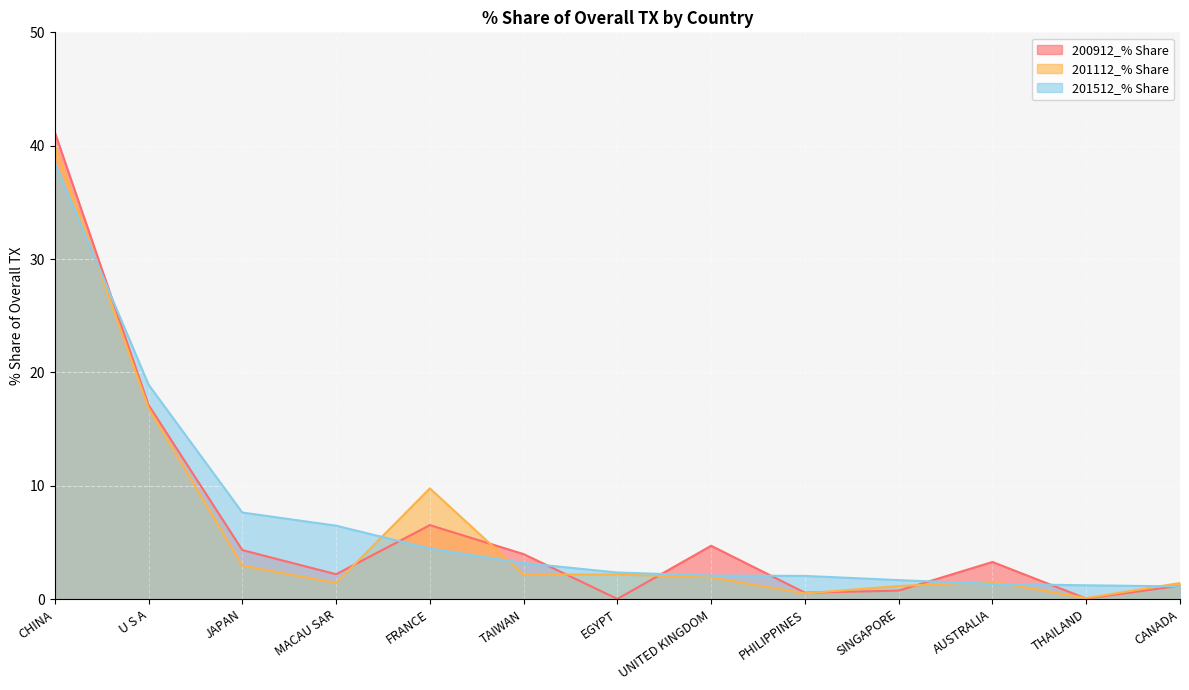

The value of 201512_% Share at JAPAN is 7.6. True or false?

True